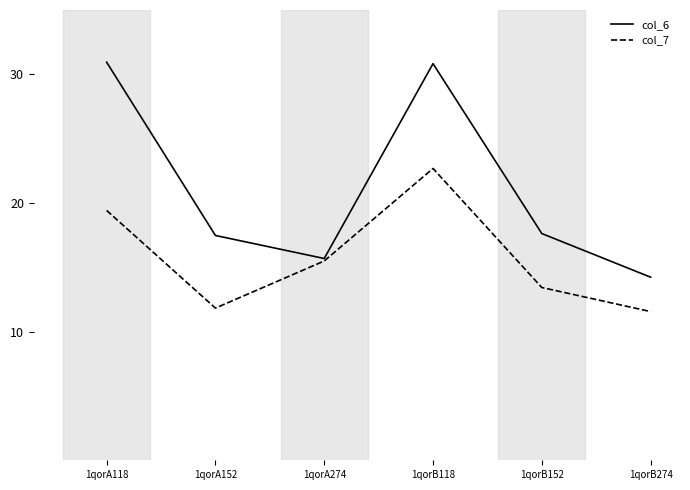

How many series are shown in this chart?

2